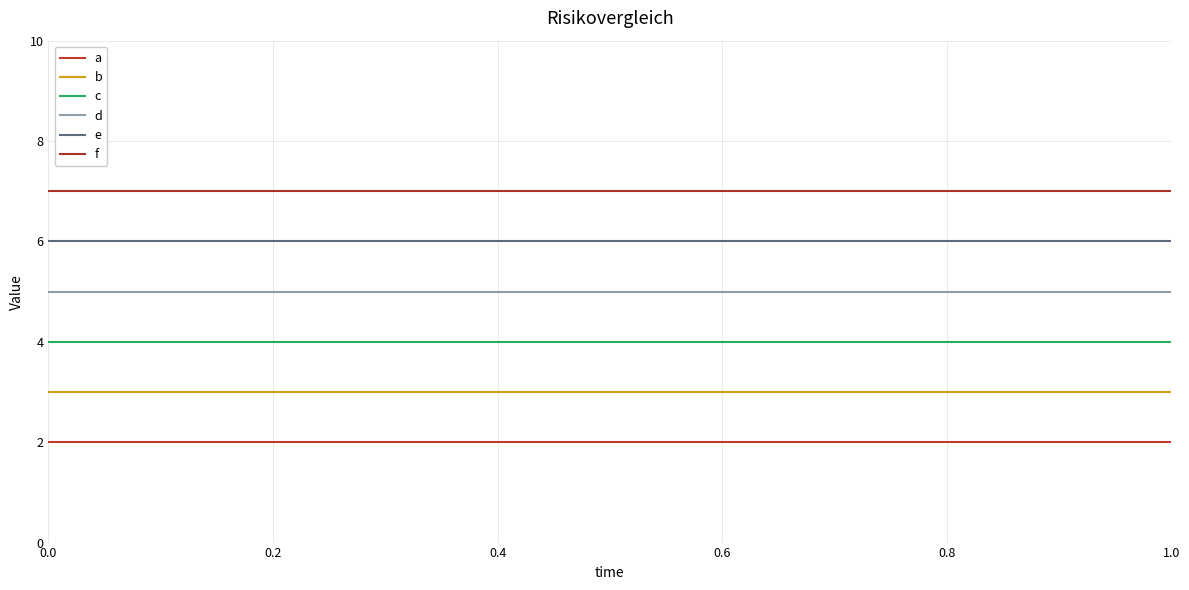

Does the chart have visible grid lines?

Yes